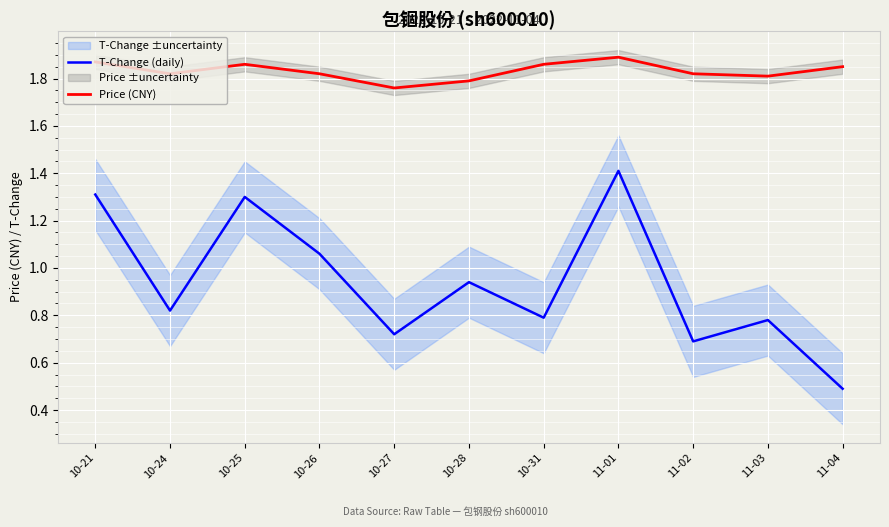

What are all the series names shown in the legend?

T-Change (daily), Price (CNY)